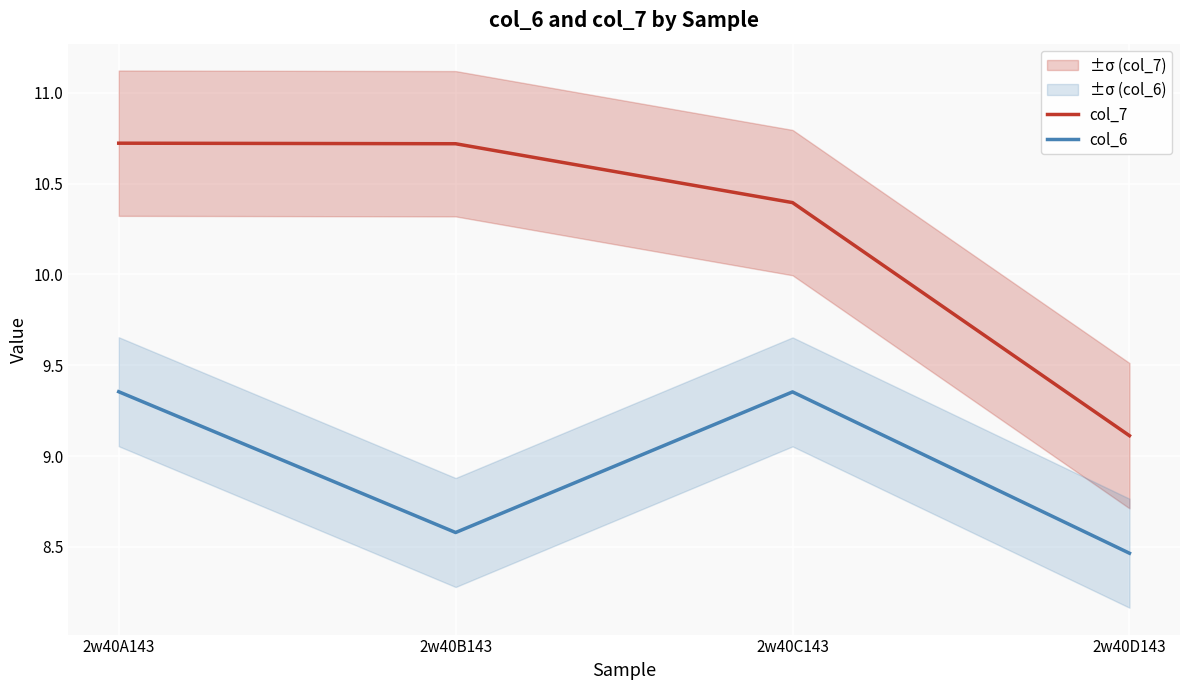

Count the number of categories in the chart.

4